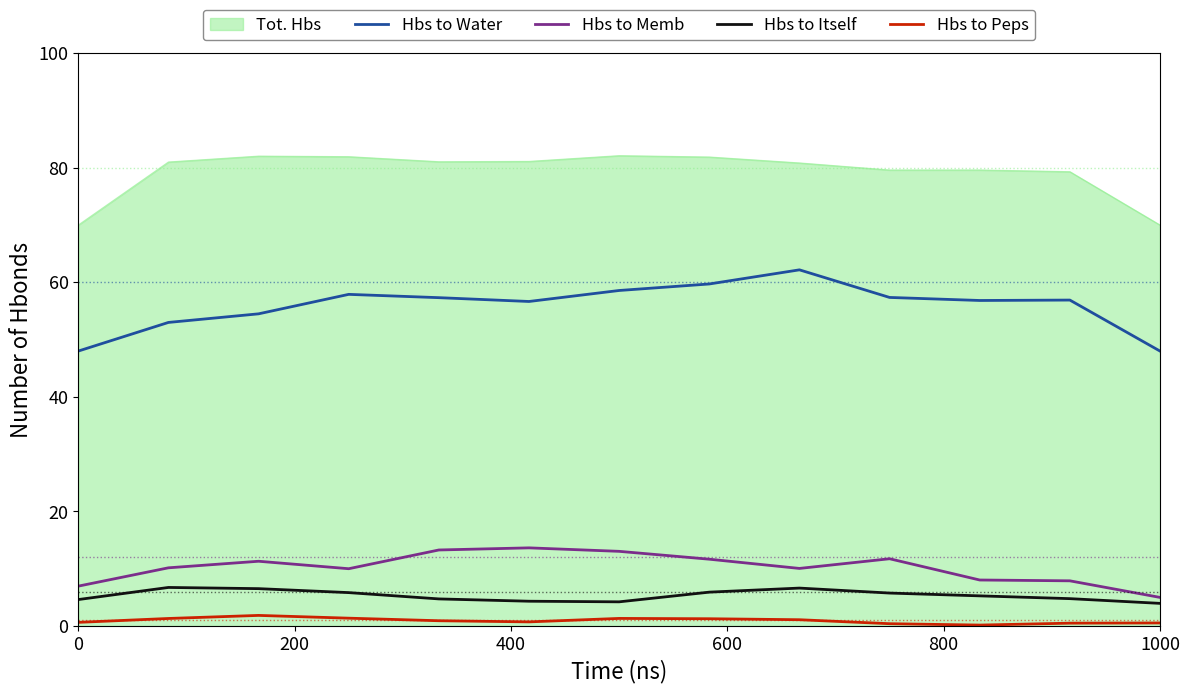

List the series in order of their peak value, lowest first.

Hbs to Peps, Hbs to Itself, Hbs to Memb, Hbs to Water, Tot. Hbs